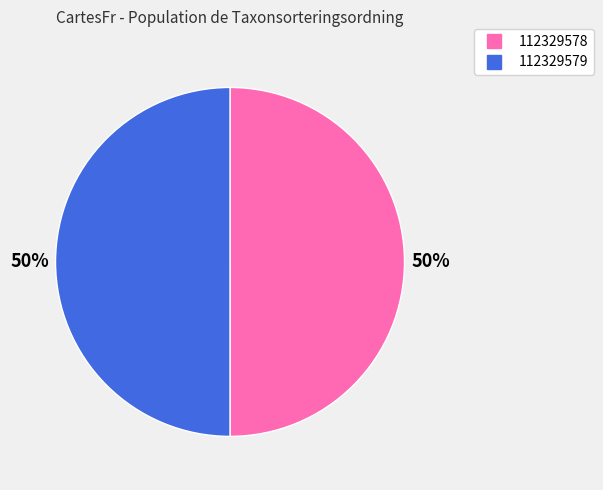

Do 112329578 and 112329579 together represent more than half of the pie?

Yes